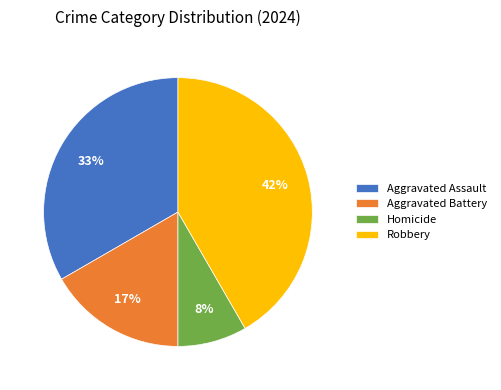

Does any single category account for the majority?

No